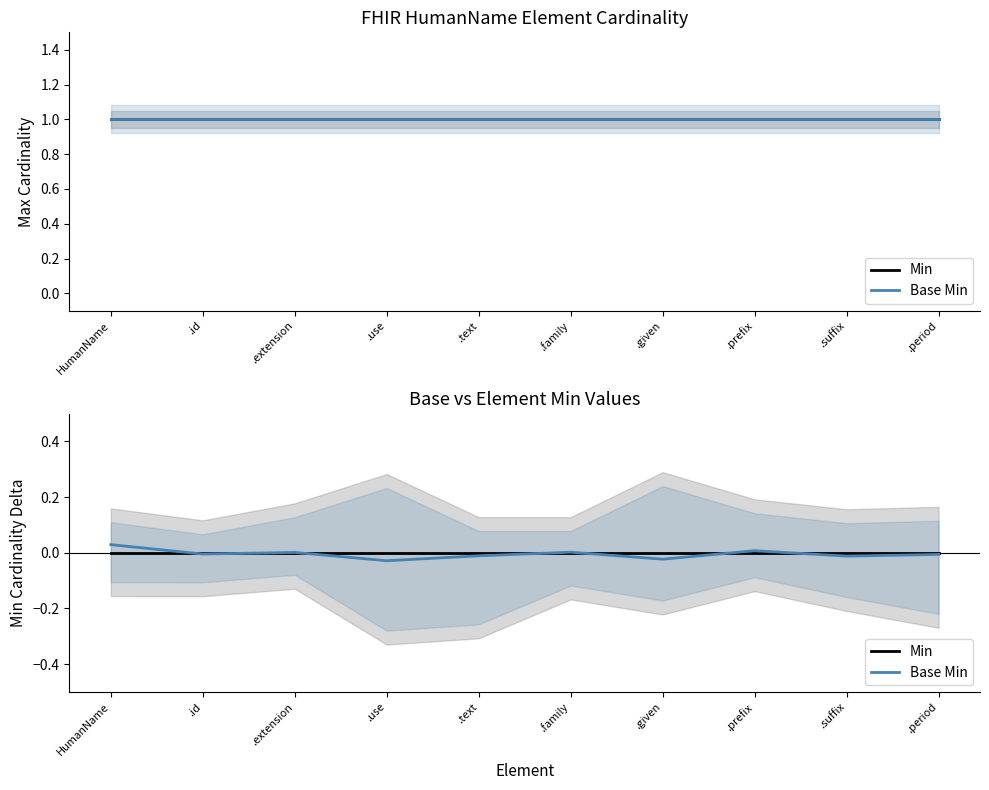

Is the value of Min at .prefix greater than the value of Base Min at .text?

Yes